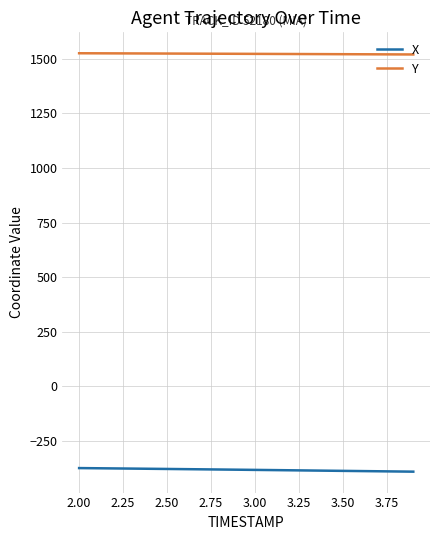

Rank the series by their average value, from lowest to highest.

X, Y